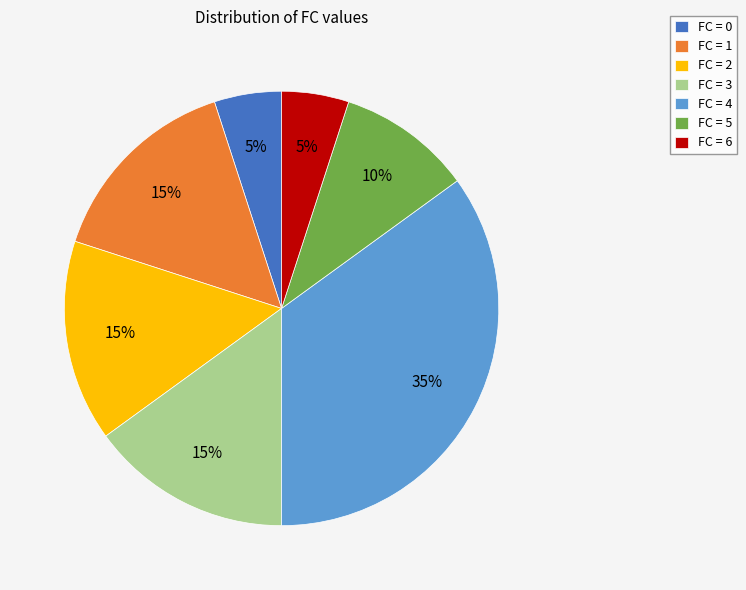

To the nearest percent, what percentage of the pie is FC = 2?

15%